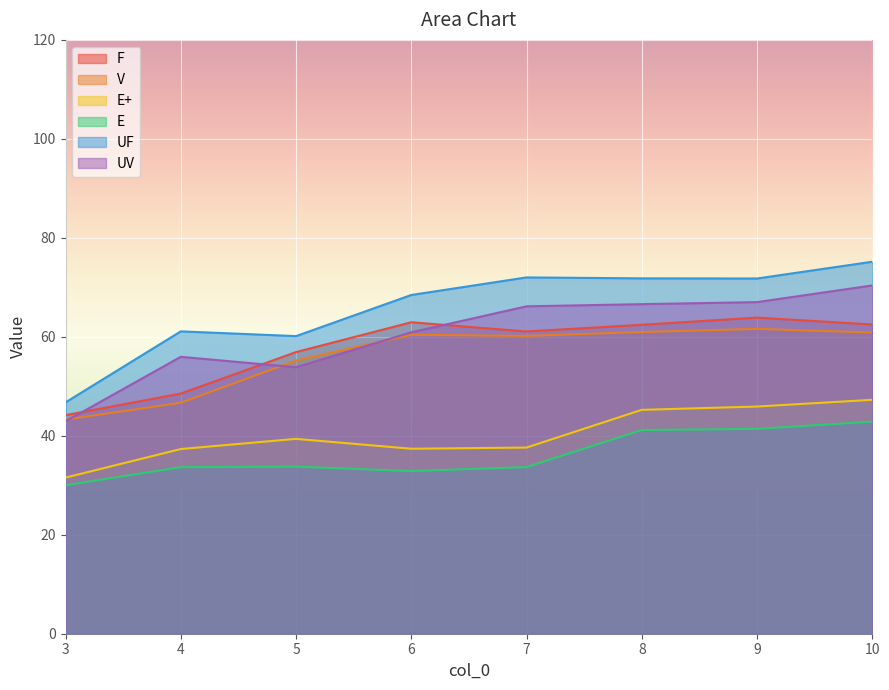

Does the chart display data point markers on the line(s)?

No